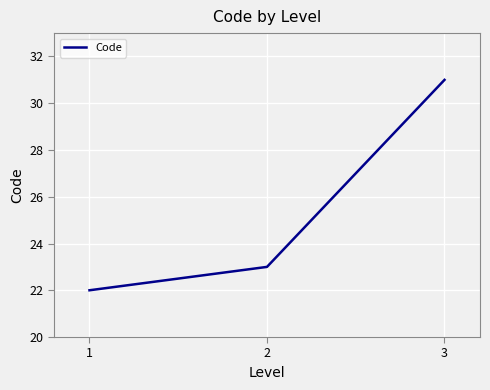

The chart shows a value of 12 at 2. True or false?

False